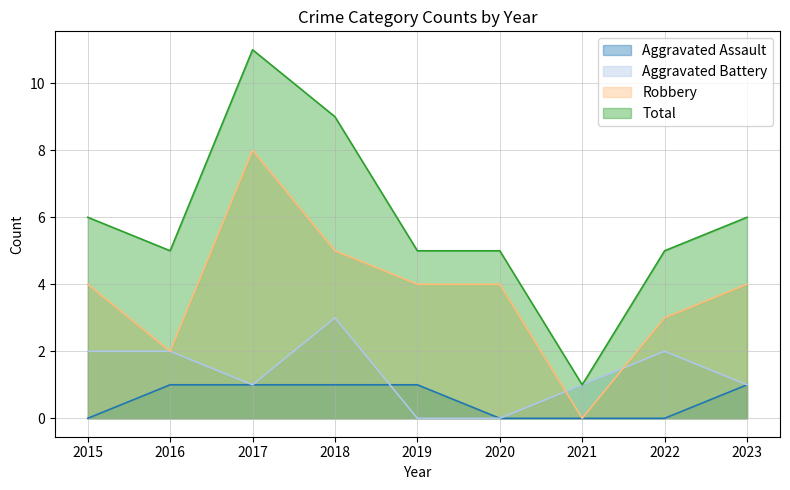

Which series has the widest spread of values?

Total